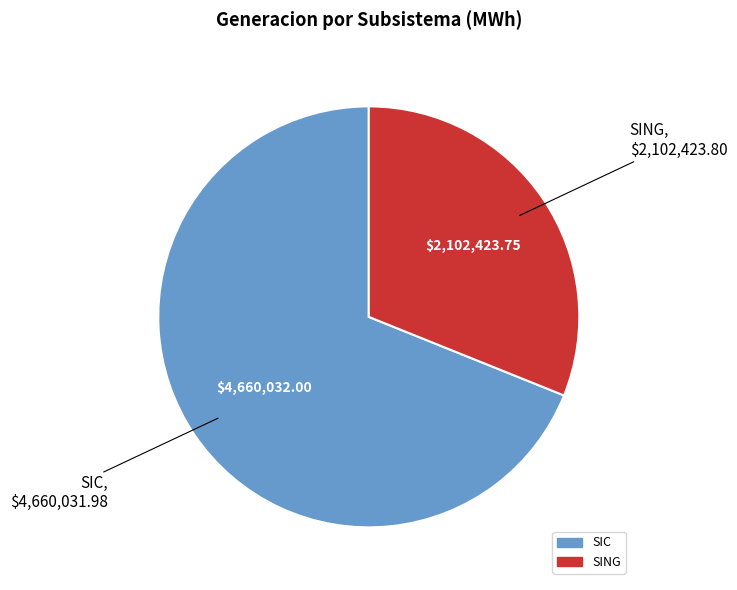

Between SING and SIC, which is larger?

SIC